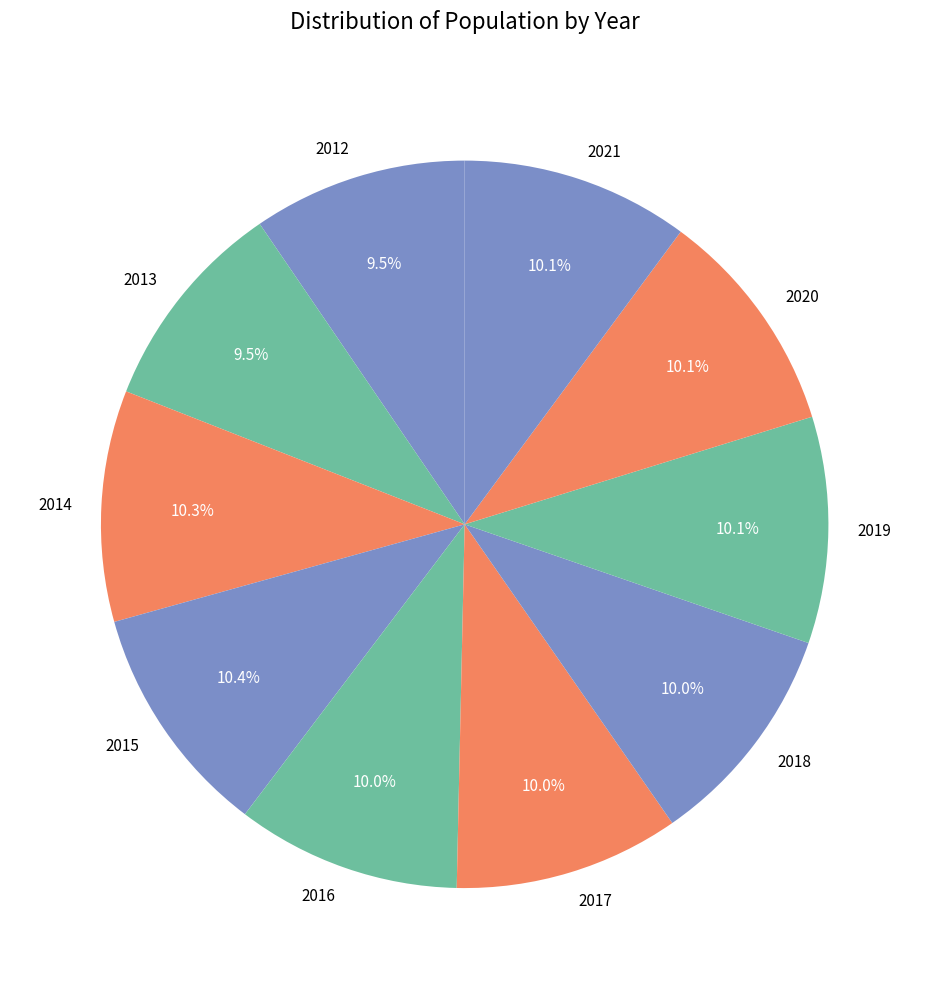

What percentage is the 2017 slice, to the nearest percent?

10%